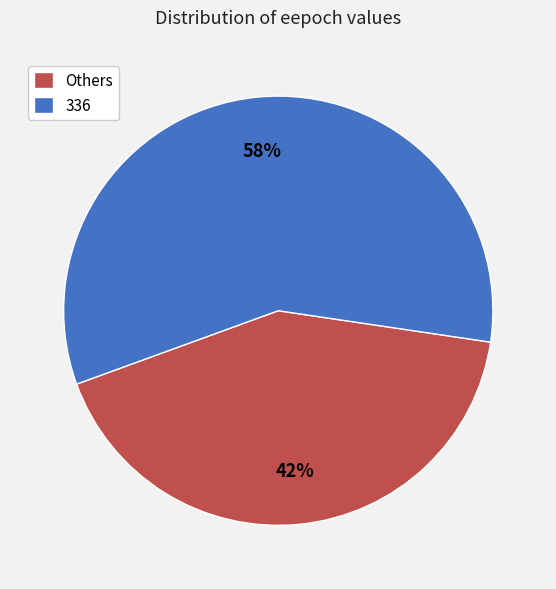

Combined, do 336 and Others account for over 50%?

Yes